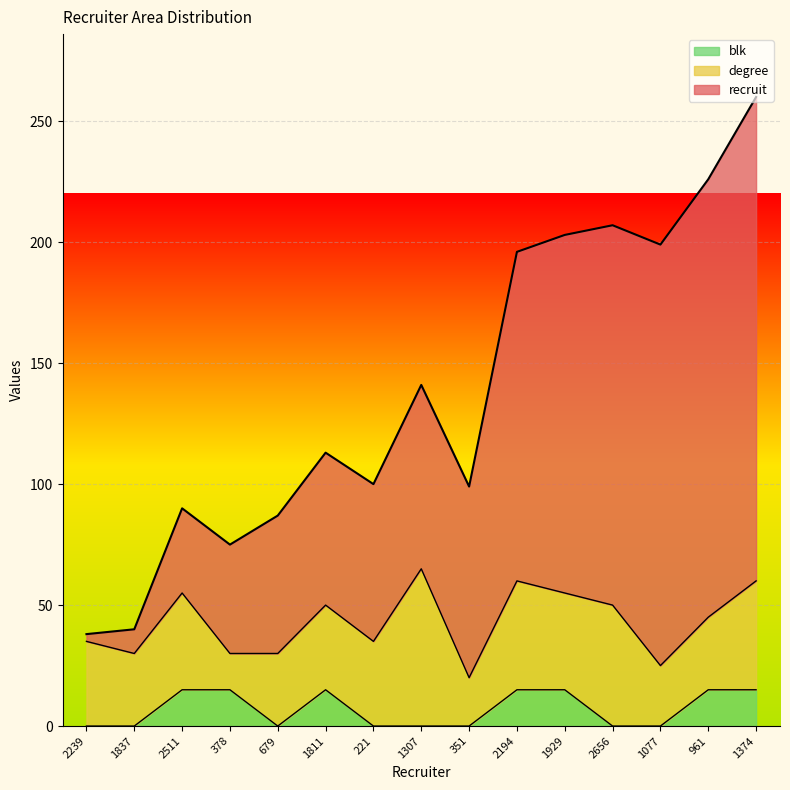

Where is recruit nearest to the value 149?

1307